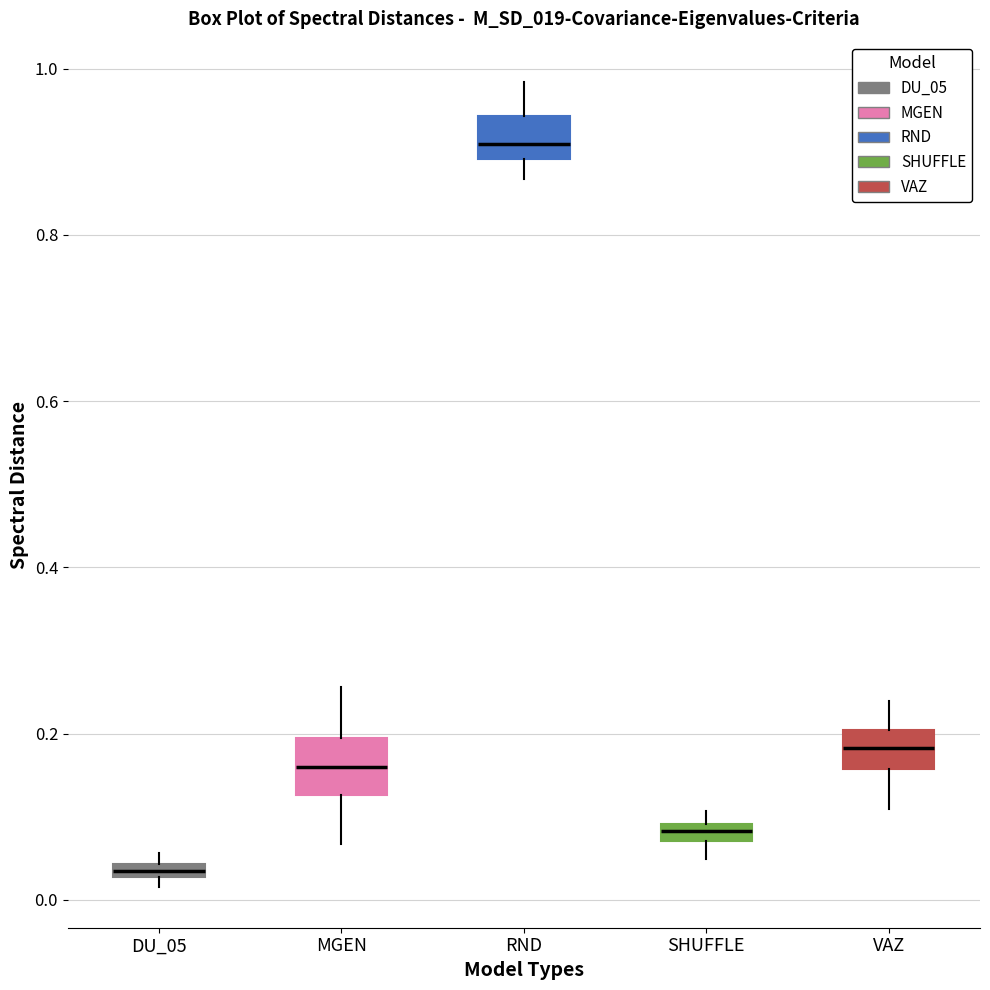

Where is the upper edge of the box for RND on the y-axis? The values are not printed on the chart, so give them approximately, as read against the axis.

0.94